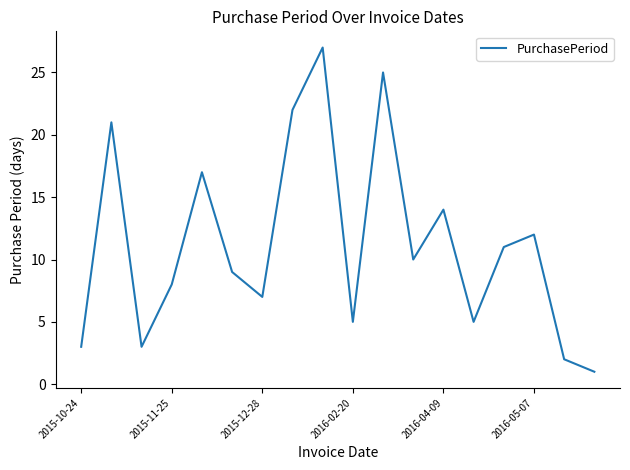

What is the maximum value shown in the chart?

27